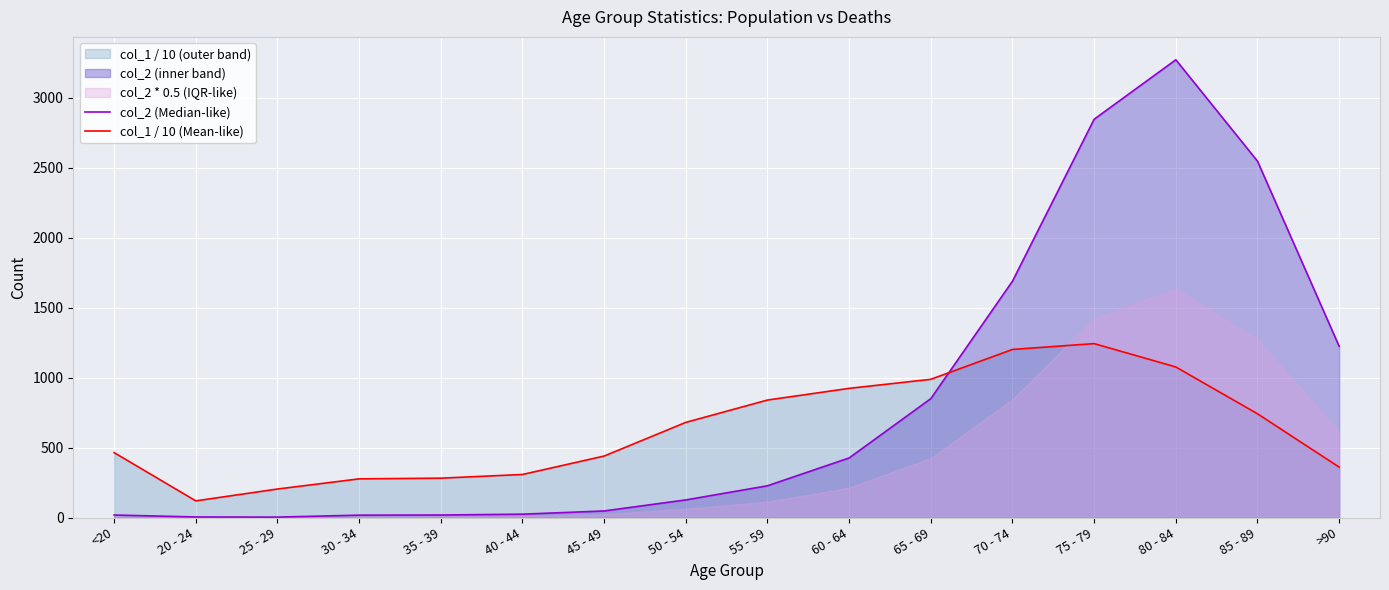

How many data points in col_1 / 10 (Mean-like) are less than 680?

8